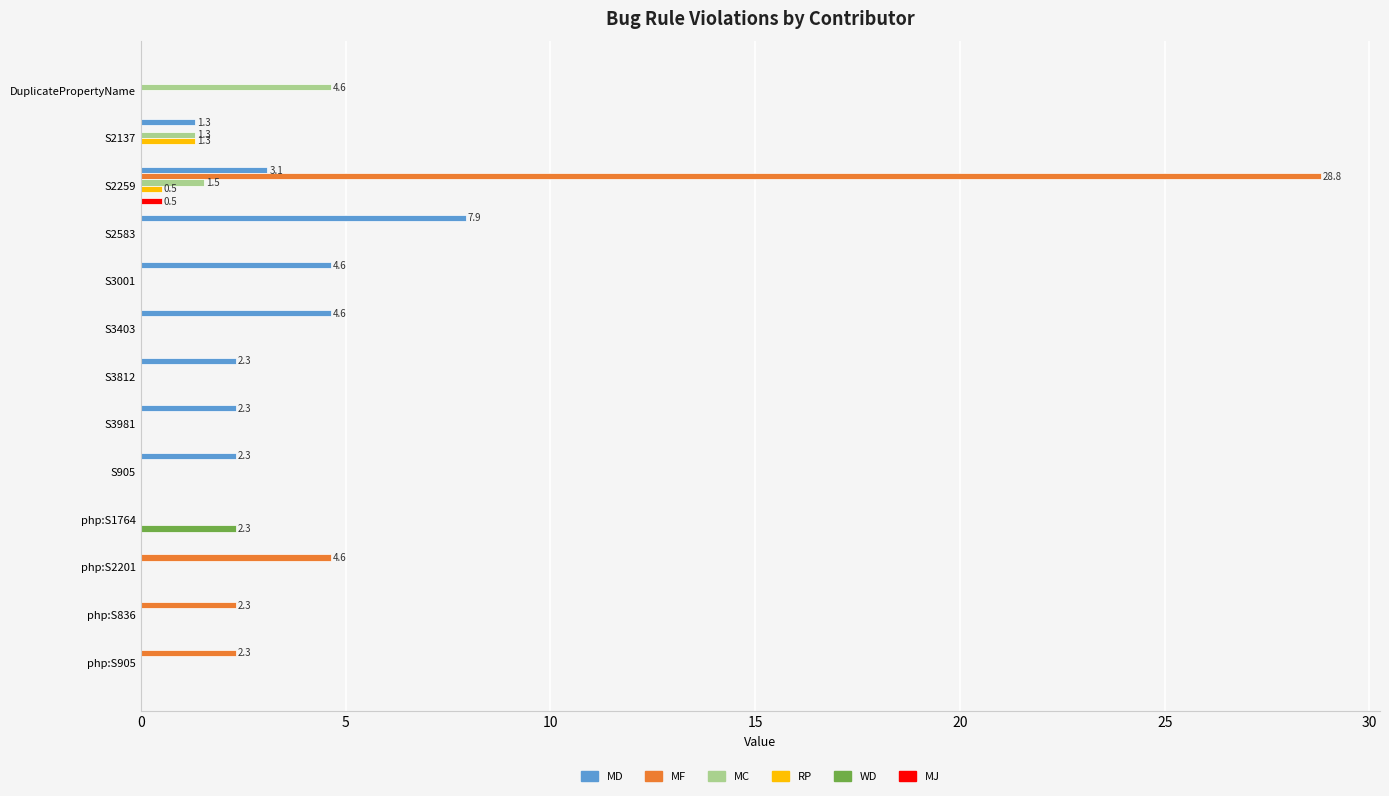

Count the number of categories in the chart.

13